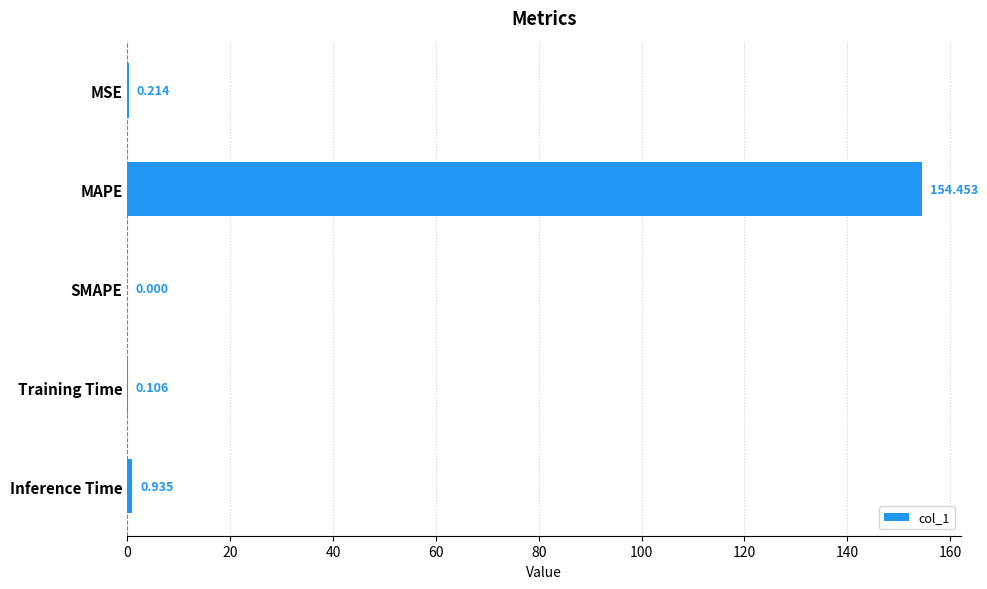

What is the sum of all values?

155.7